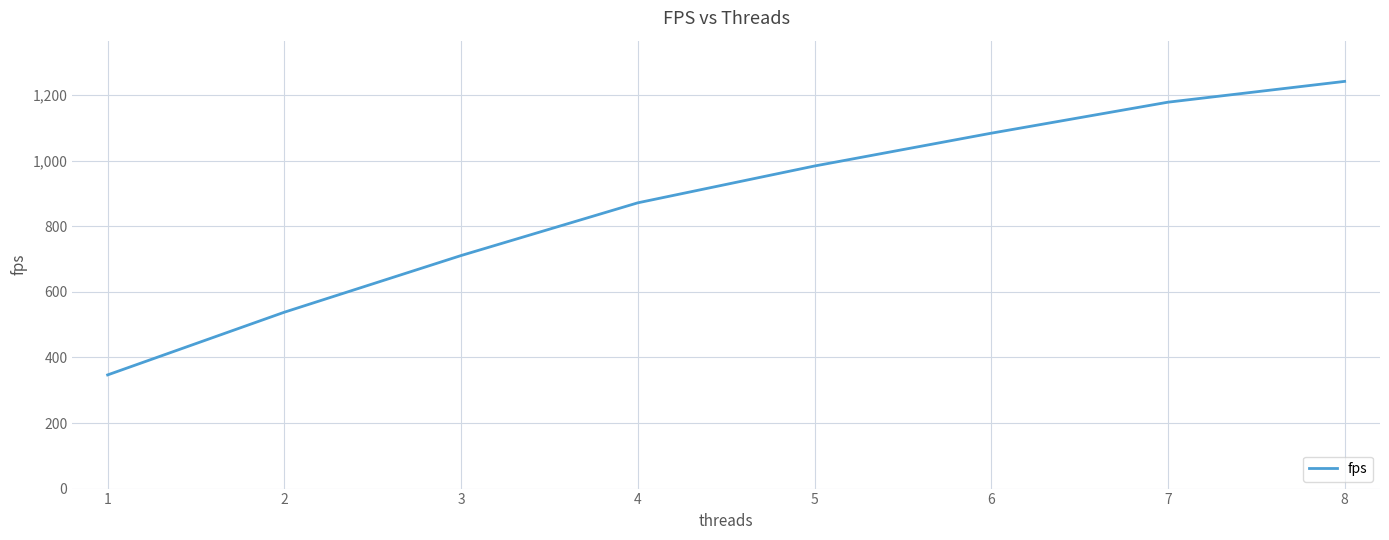

What is the difference between the maximum and minimum values?

895.4